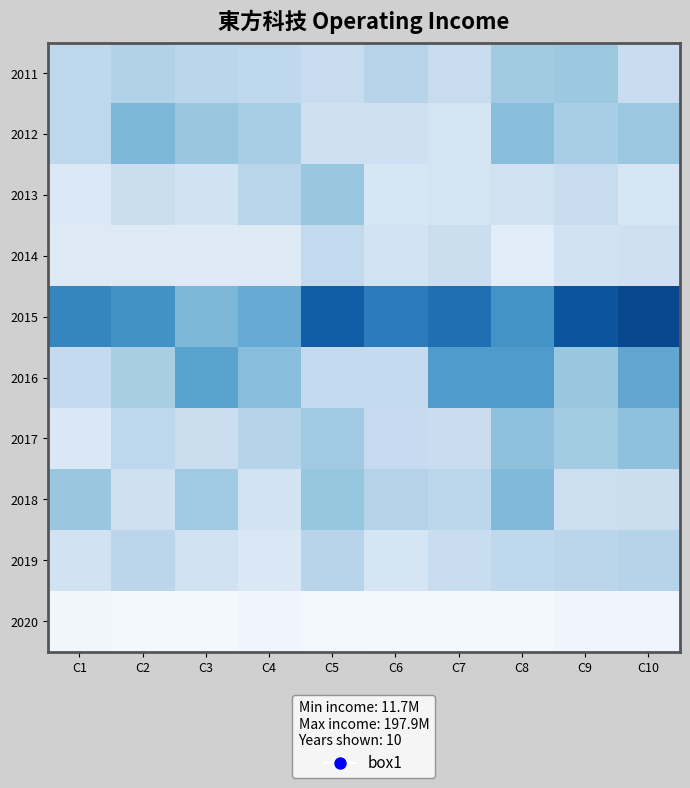

What is the total value across all series at C9?

1070920123.6